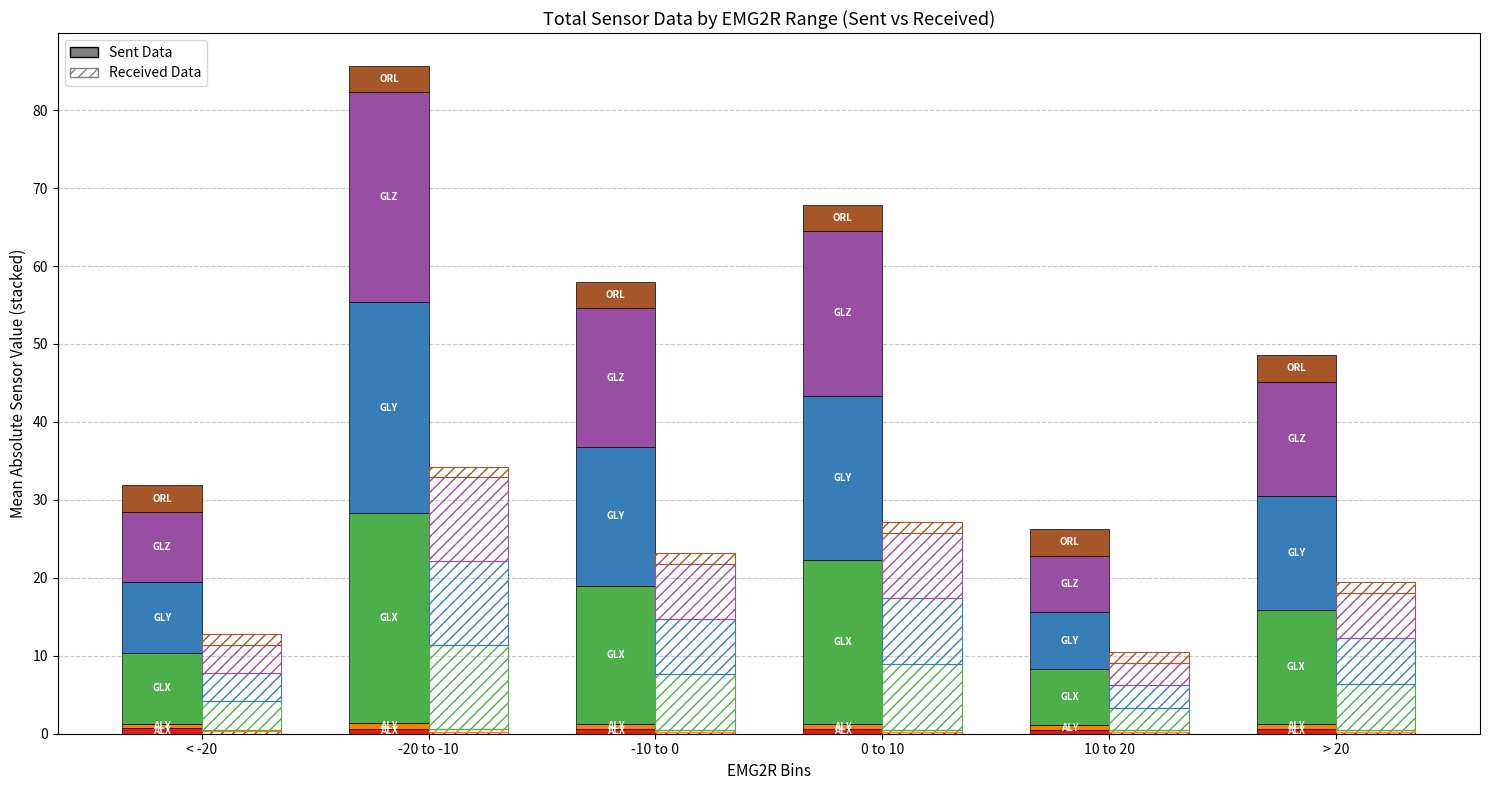

The GLZ series shows 12.1 at 0 to 10. True or false?

False